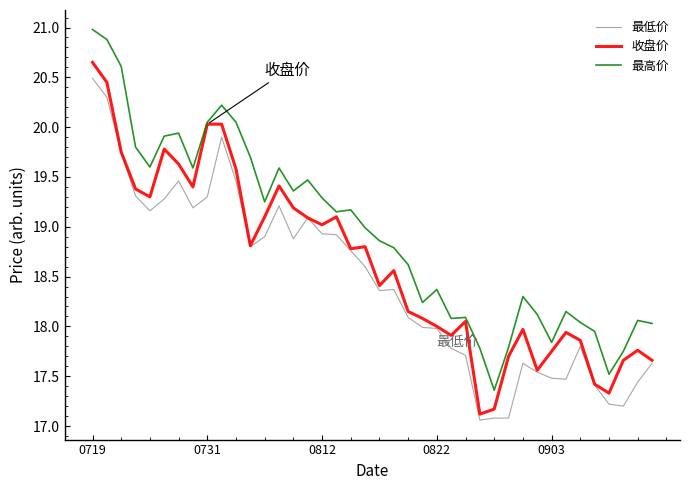

What is the greatest value displayed?

21.0